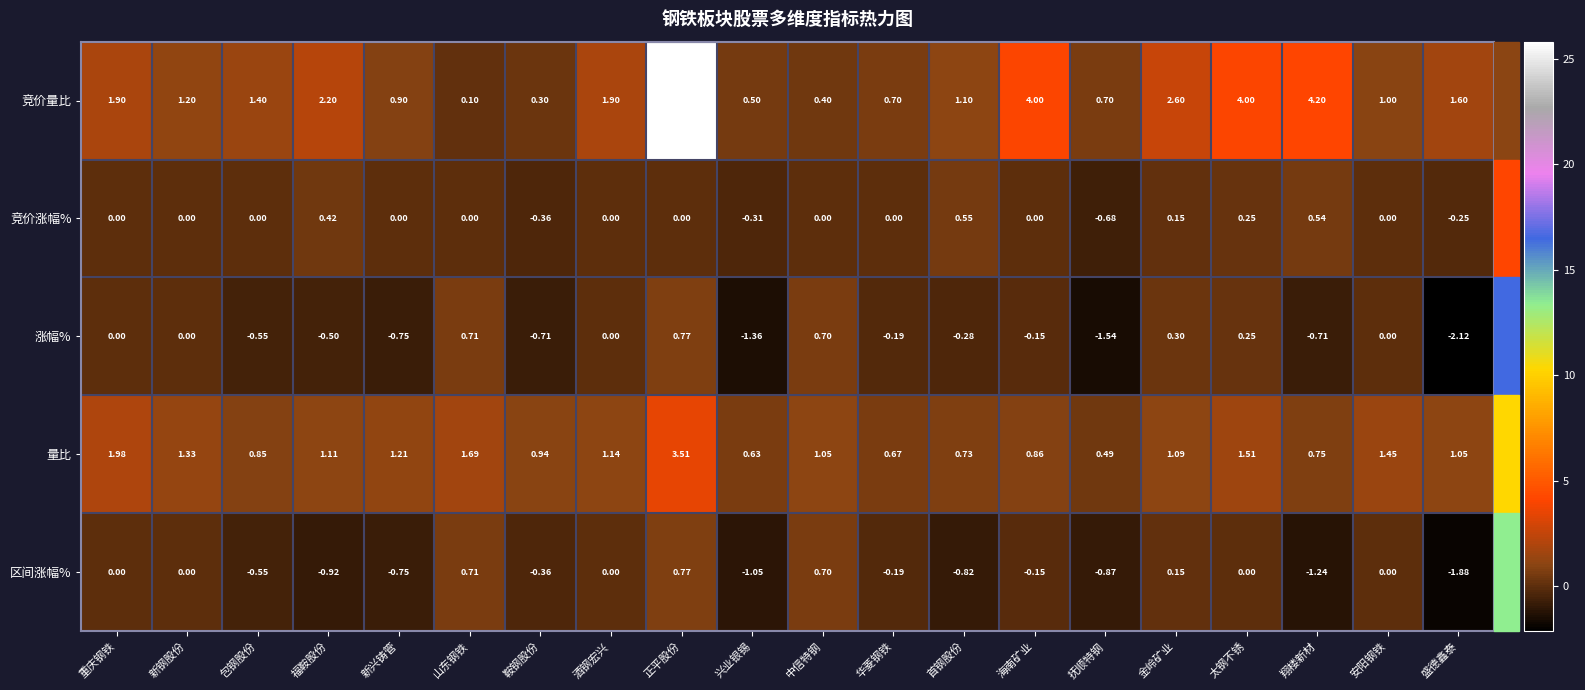

Is the value of 竞价涨幅% at 福鞍股份 greater than the value of 量比 at 首钢股份?

No